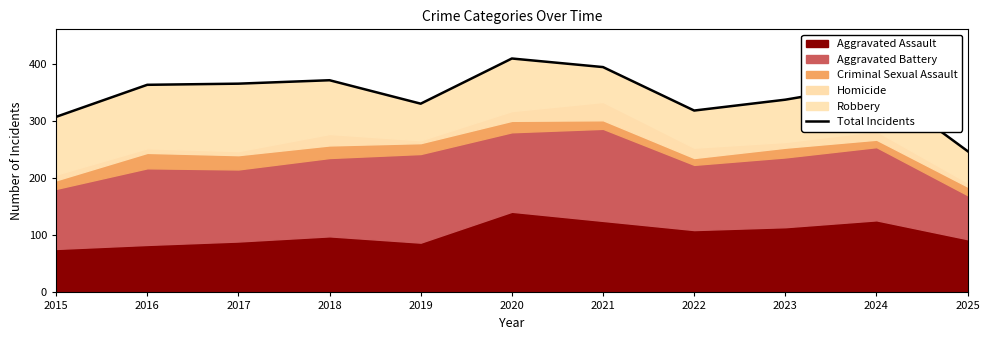

The value at 2025 is 247. True or false?

True